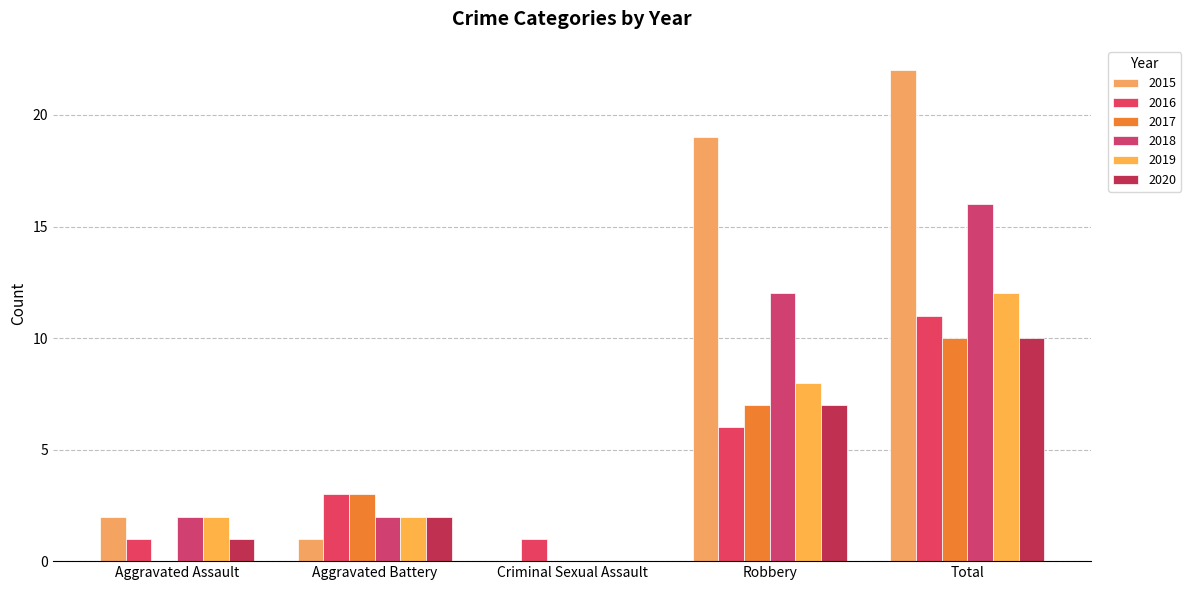

Rank the series by their maximum value, from lowest to highest.

2017, 2020, 2016, 2019, 2018, 2015